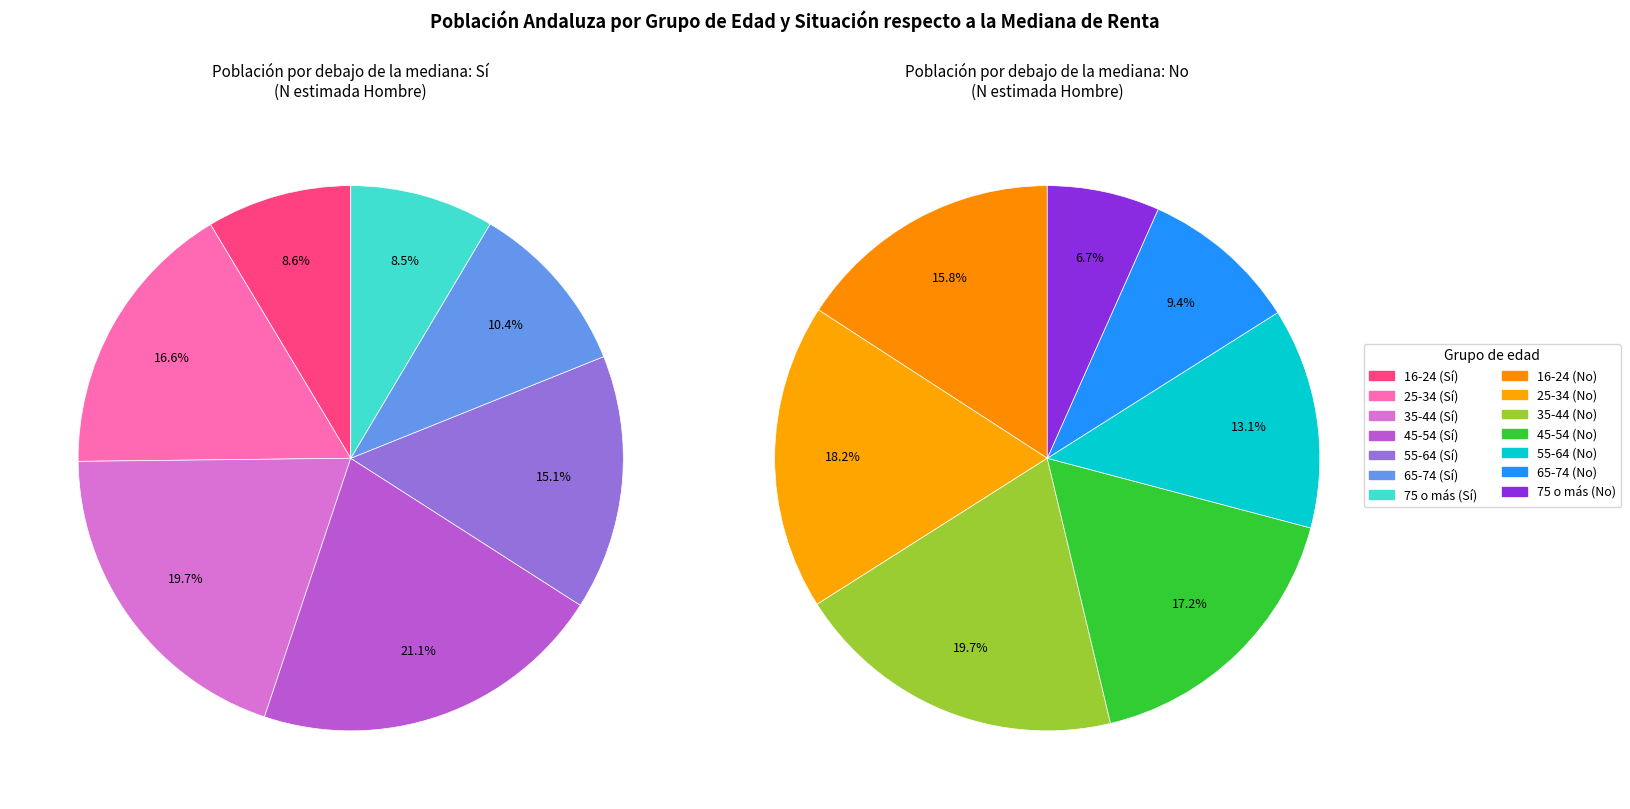

How many segments does this pie chart have?

7